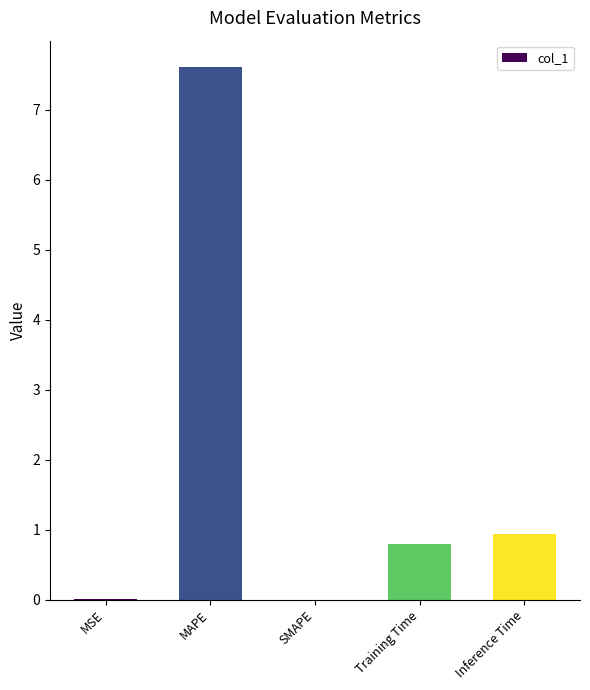

The value at MAPE is 4.3. True or false?

False